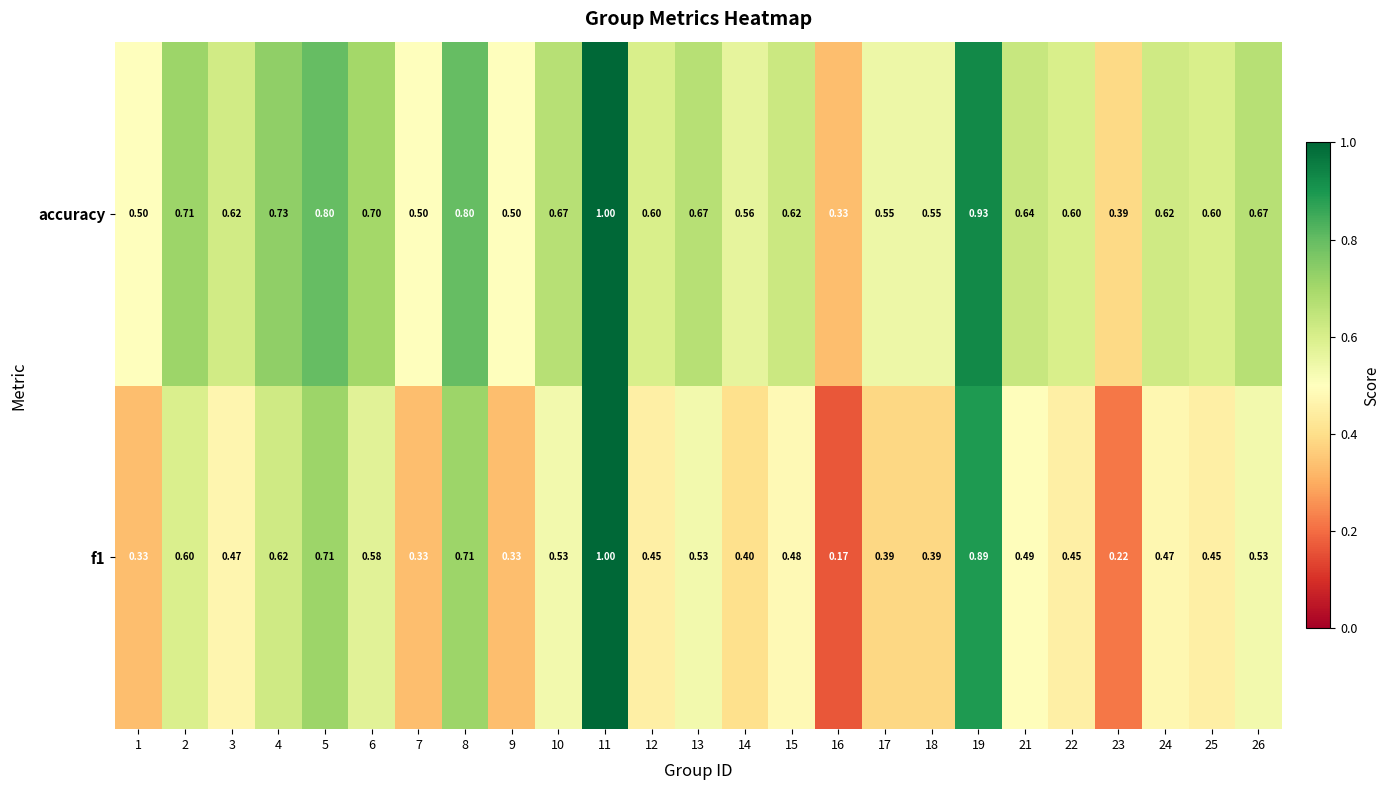

Is the value of f1 at 10 greater than the value of accuracy at 15?

No